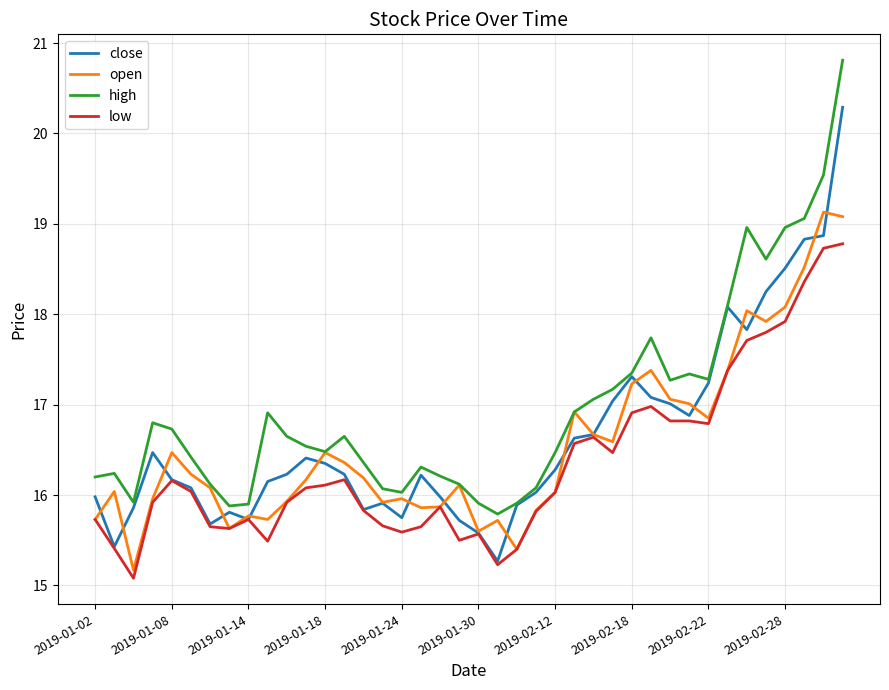

List the series in order of their peak value, lowest first.

low, open, close, high